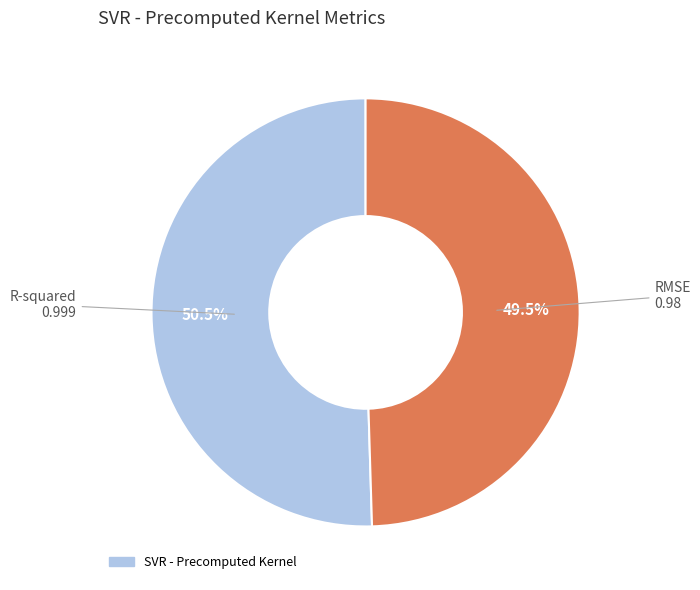

Is there a majority slice in this chart?

Yes